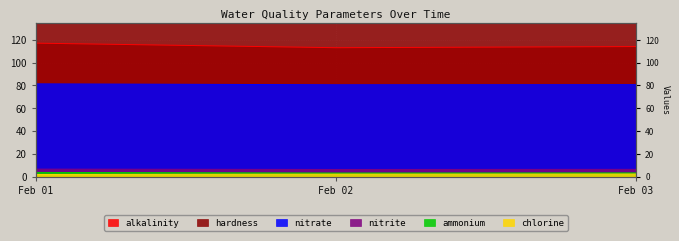

Which series changed the most between Feb 01 and Feb 03?

alkalinity